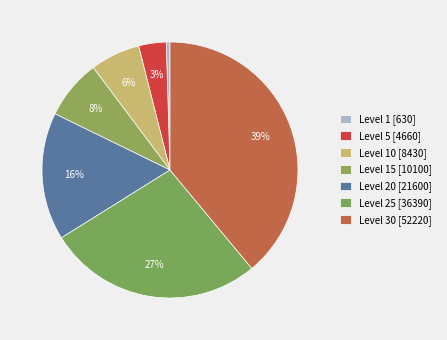

Is there a majority slice in this chart?

No